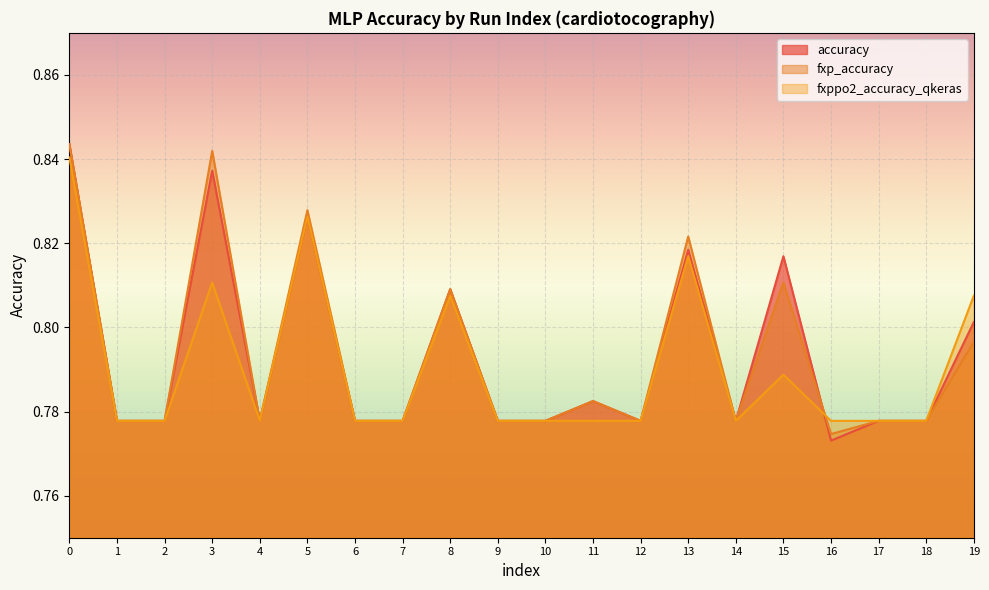

Reading left to right, list all the values displayed in this chart.

accuracy: 0.8	0.8	0.8	0.8	0.8	0.8	0.8	0.8	0.8	0.8	0.8	0.8	0.8	0.8	0.8	0.8	0.8	0.8	0.8	0.8
fxp_accuracy: 0.8	0.8	0.8	0.8	0.8	0.8	0.8	0.8	0.8	0.8	0.8	0.8	0.8	0.8	0.8	0.8	0.8	0.8	0.8	0.8
fxppo2_accuracy_qkeras: 0.8	0.8	0.8	0.8	0.8	0.8	0.8	0.8	0.8	0.8	0.8	0.8	0.8	0.8	0.8	0.8	0.8	0.8	0.8	0.8